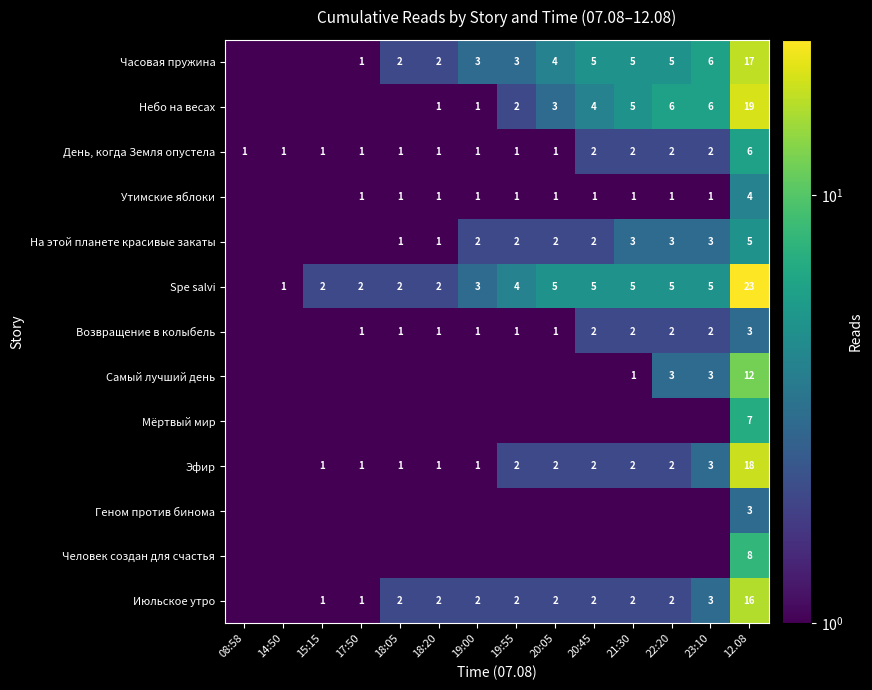

What is the spread (max minus min) of values at 12.08?

20.0